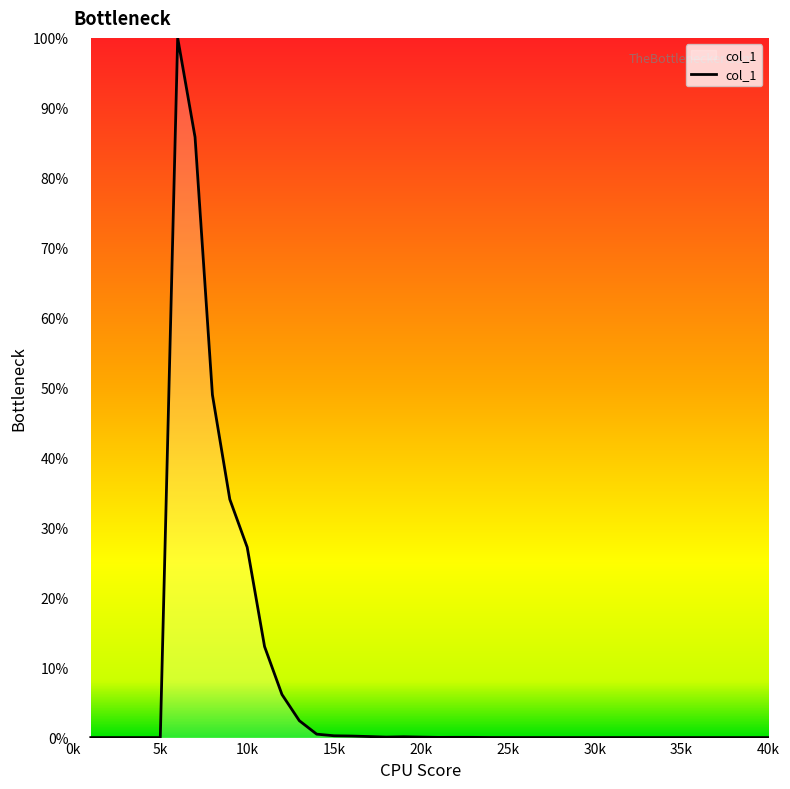

What is the difference between the maximum and minimum values?

100.0